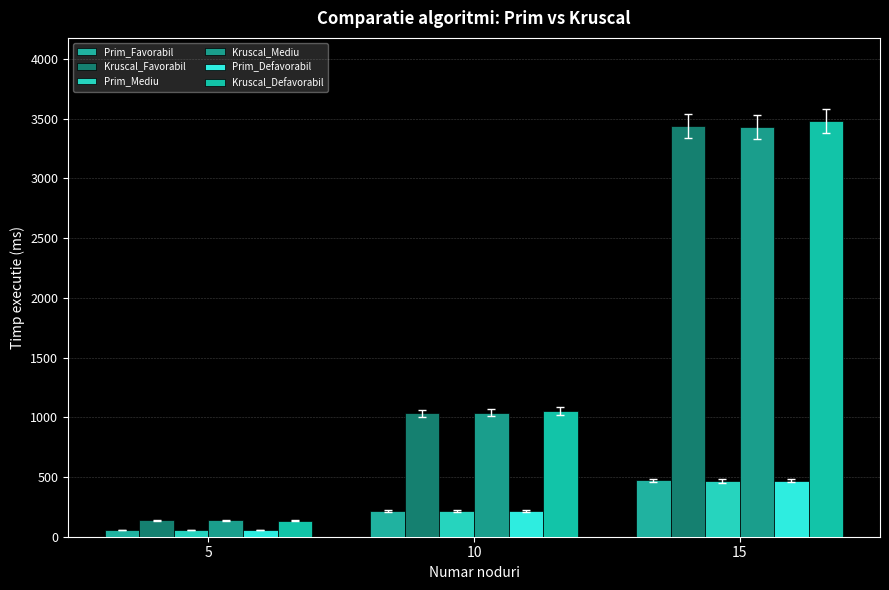

What is the maximum value for Kruscal_Defavorabil?

3481